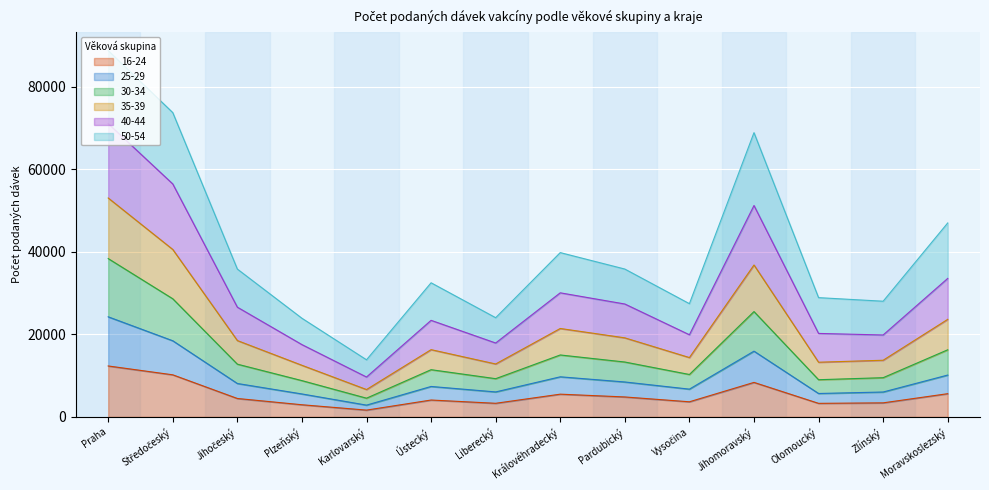

How many lines are shown in the chart?

6